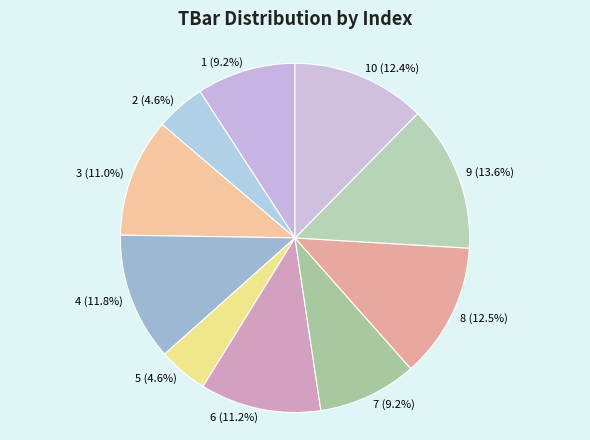

What is the ratio of the value at 9 to the value at 6?

1.2